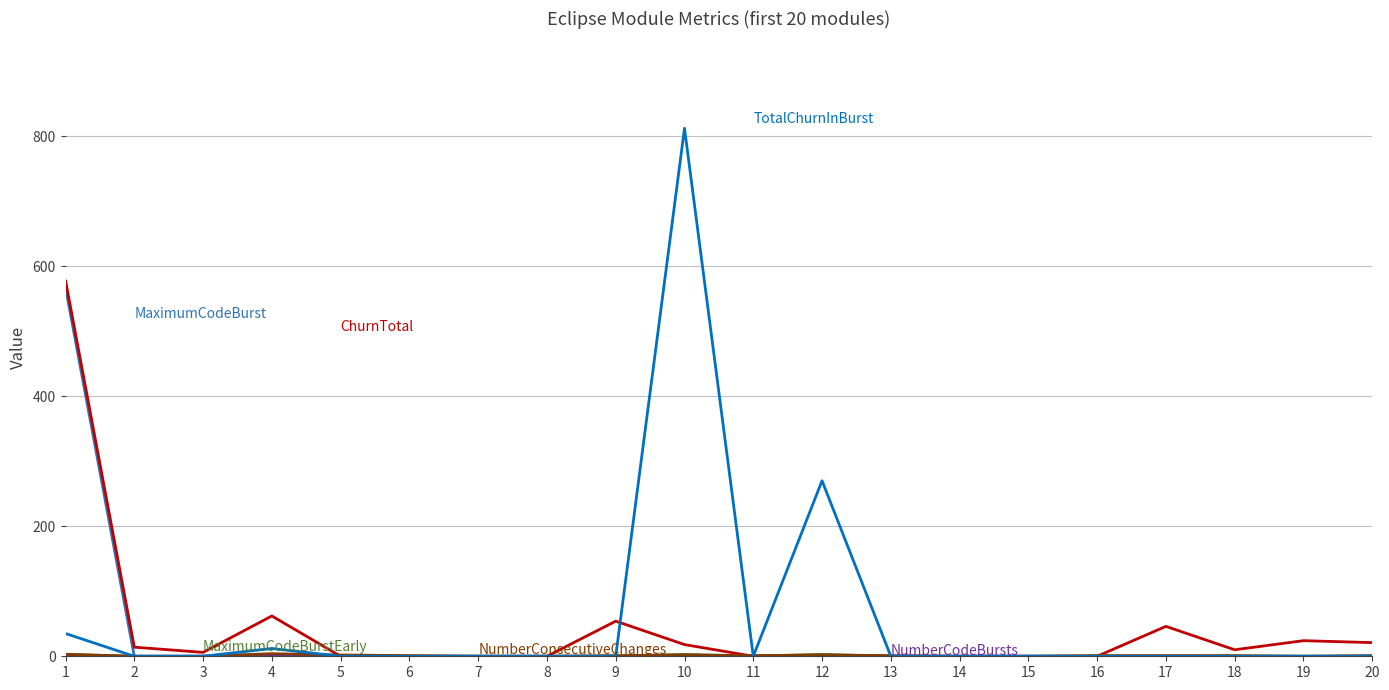

What is the greatest value displayed?

812